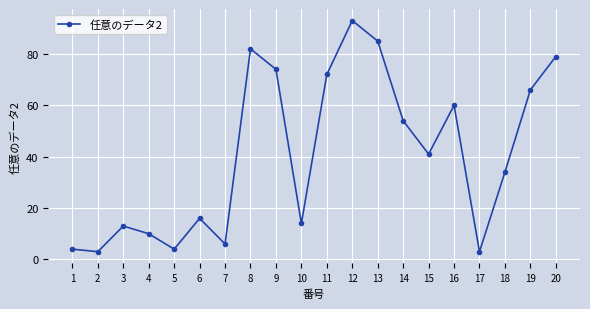

At which label does the data first exceed 41?

8